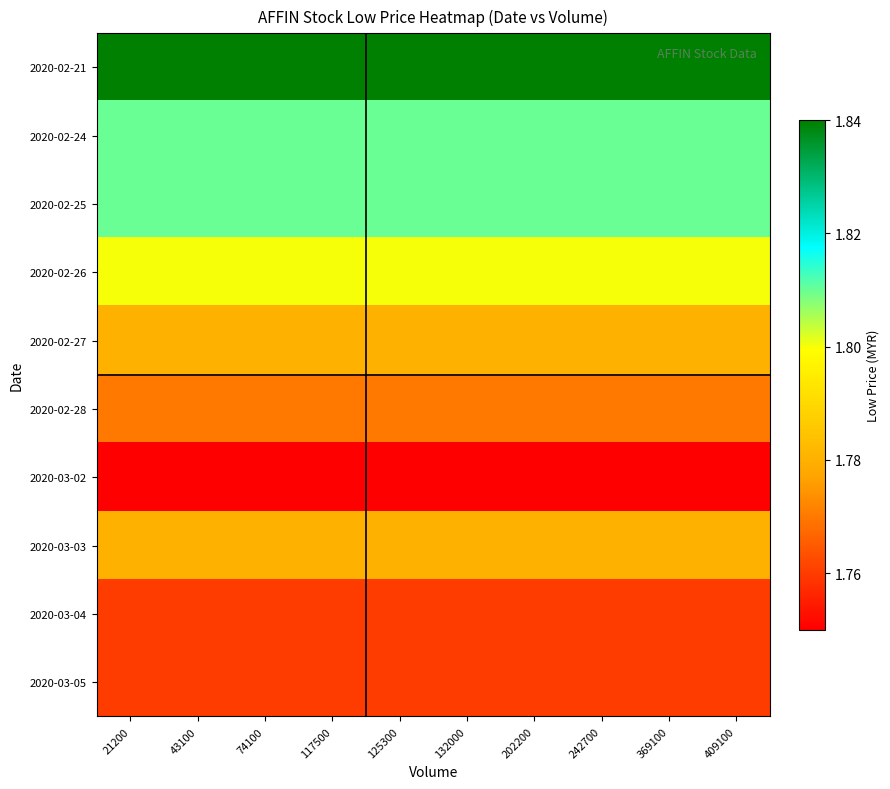

At which category does the chart reach its minimum across all series?

21200